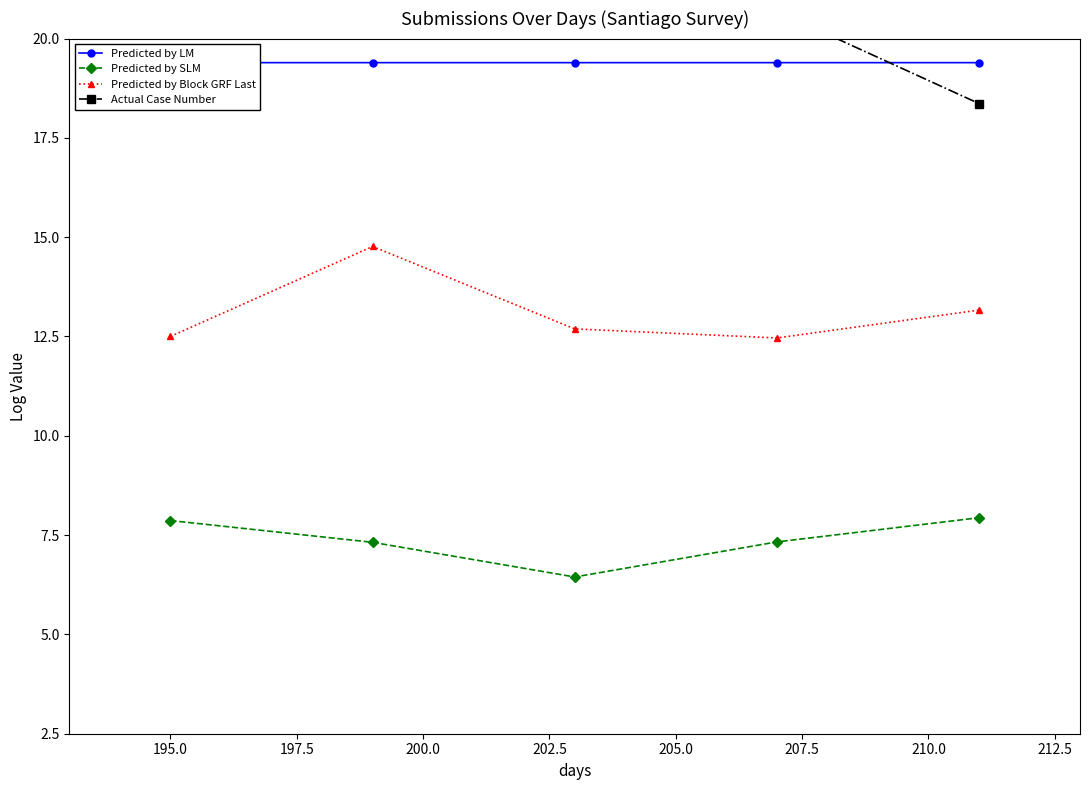

What is the value of the Predicted by SLM point at the 4th from the left?

7.3